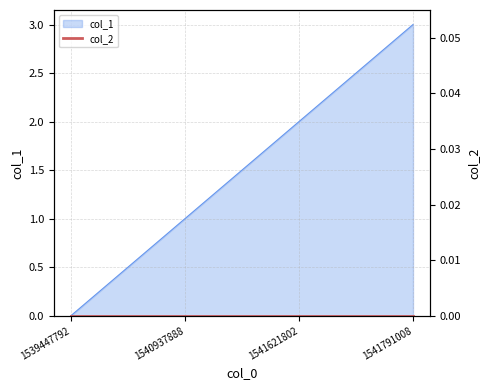

How many lines are shown in the chart?

1